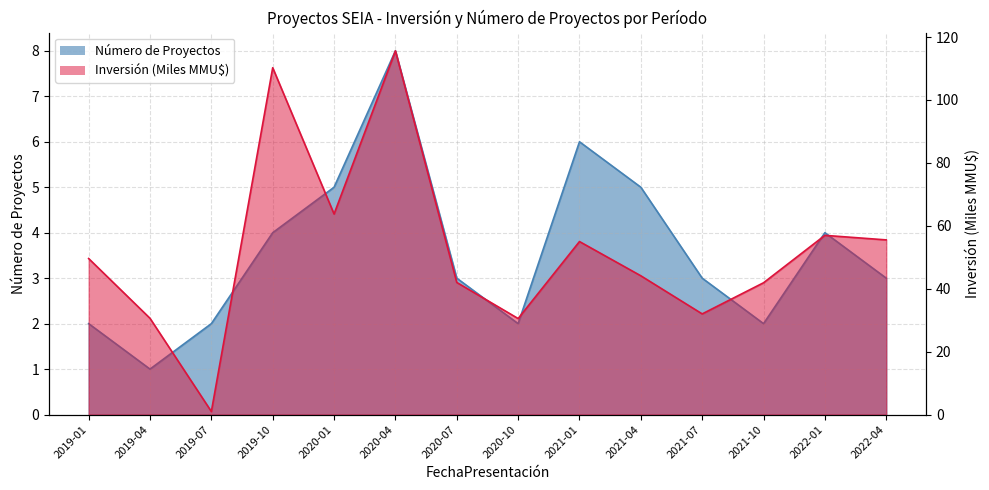

Between 2021-04 and 2021-07, which series saw the biggest shift?

Inversión (MMU$)